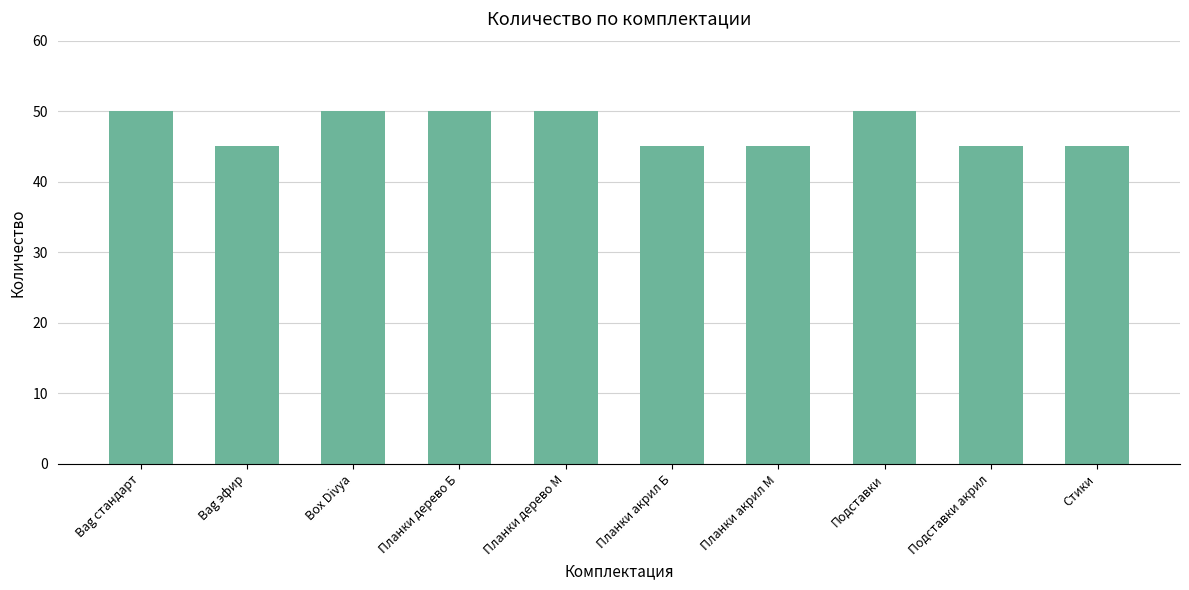

The chart shows a value of 31 at Стики. True or false?

False